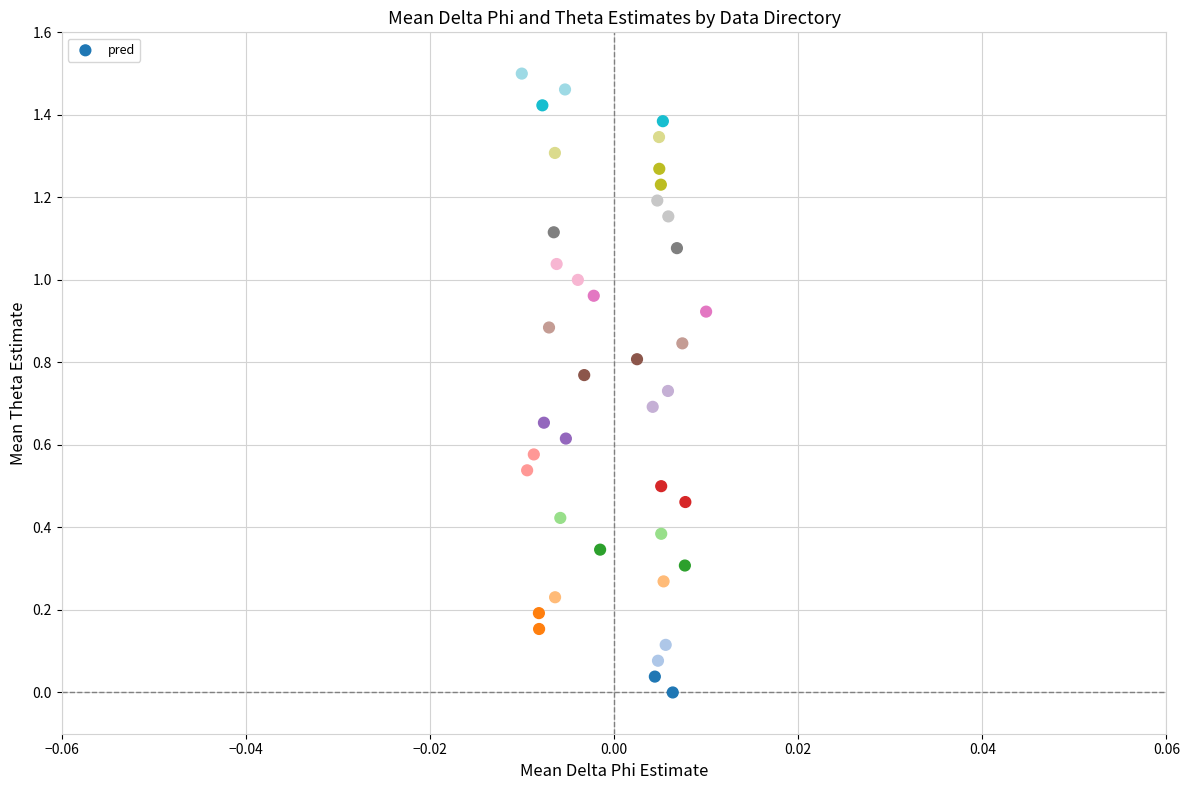

How many data points are displayed?

40